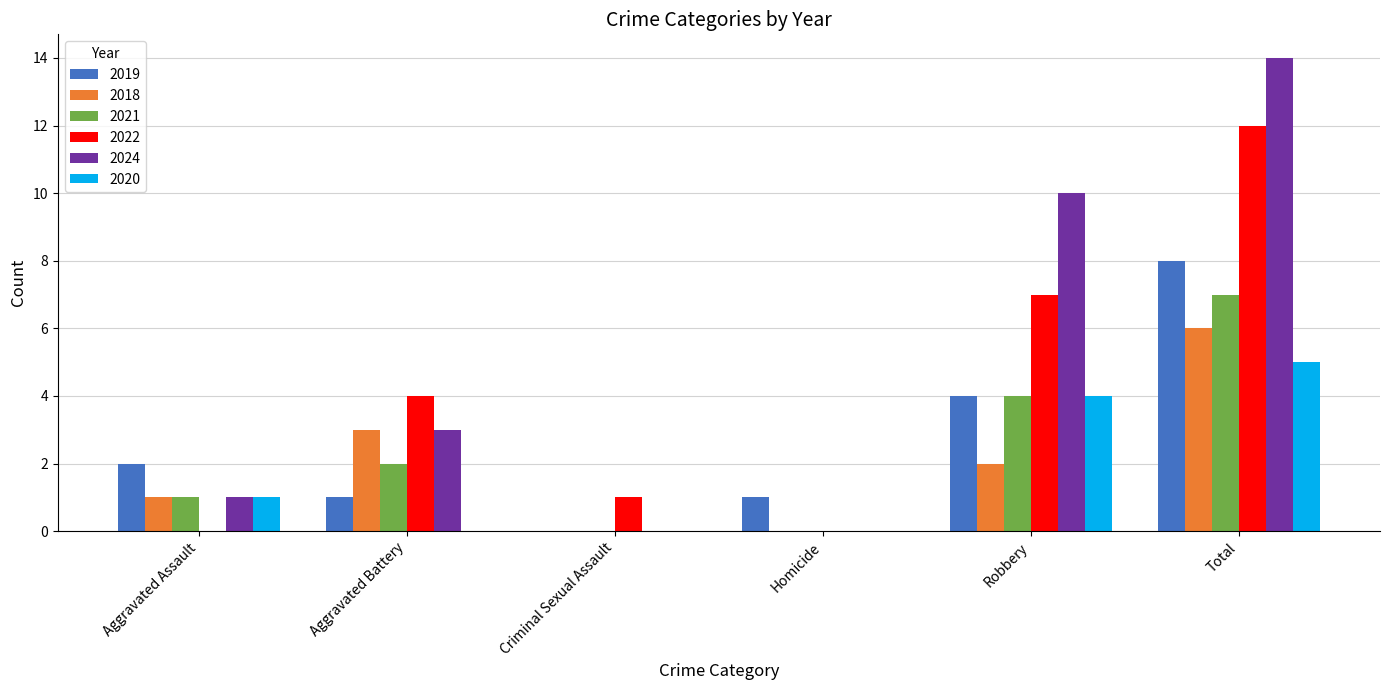

Where is 2019 nearest to the value 4?

Robbery